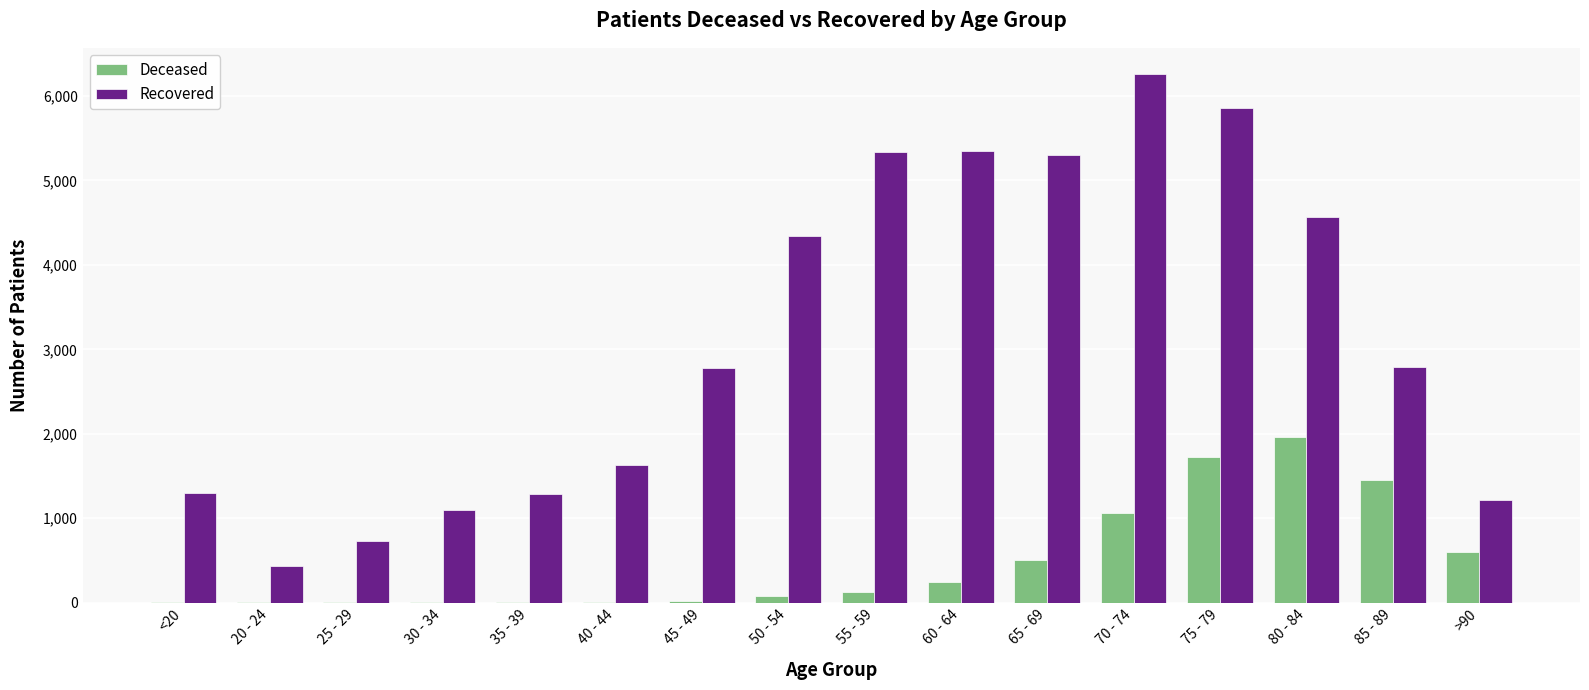

At which category is the sum across all series the highest?

75 - 79